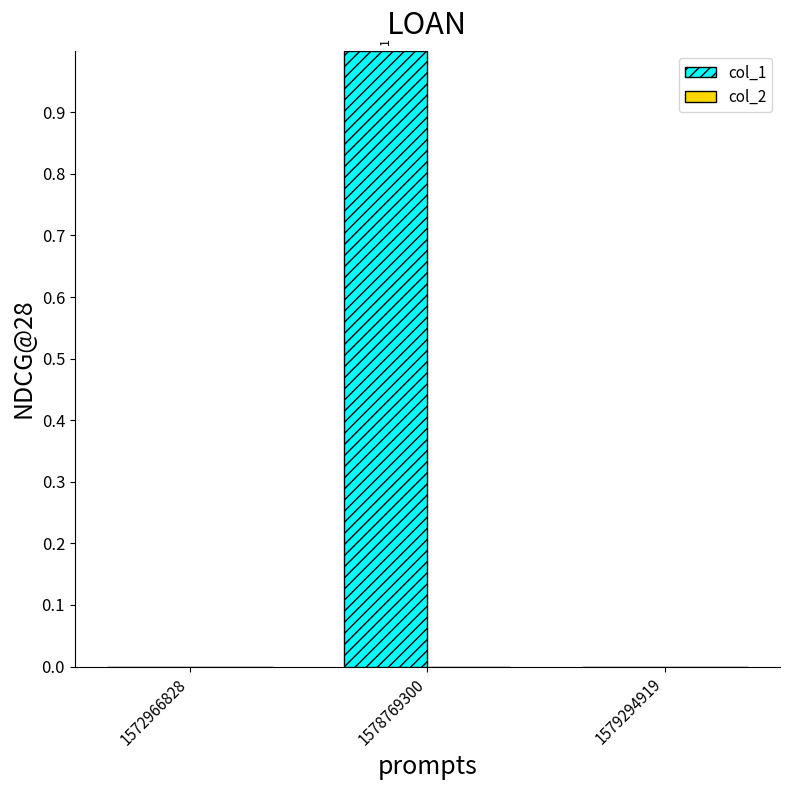

At which category does the chart reach its peak across all series?

1578769300